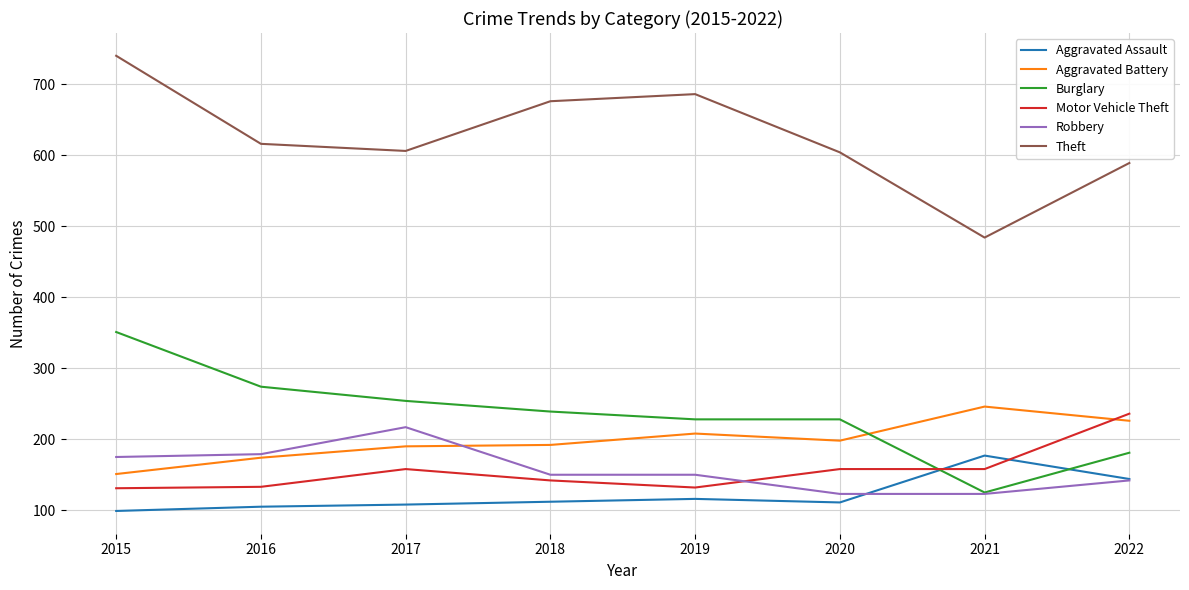

True or false: Aggravated Assault and Theft cross at least once.

False